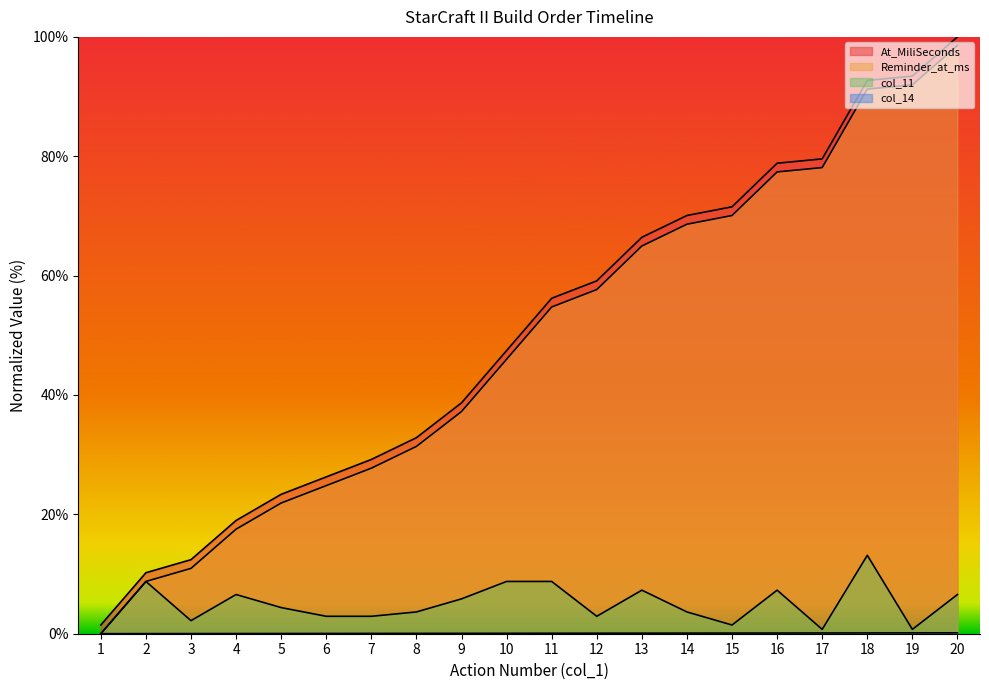

At how many categories does at least one series exceed 35?

12